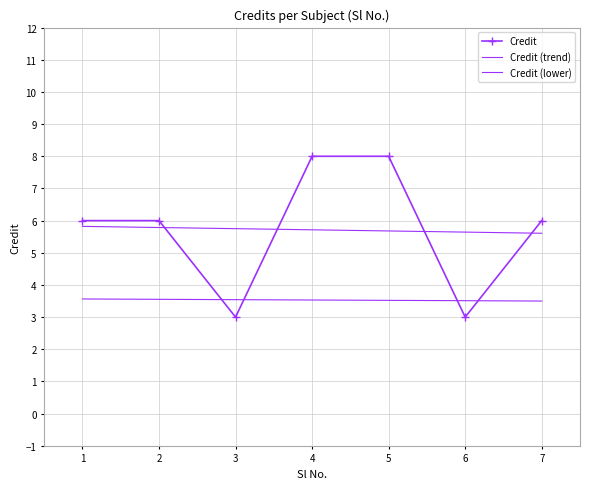

True or false: Credit (trend) has a value of 9.5 at 4.

False